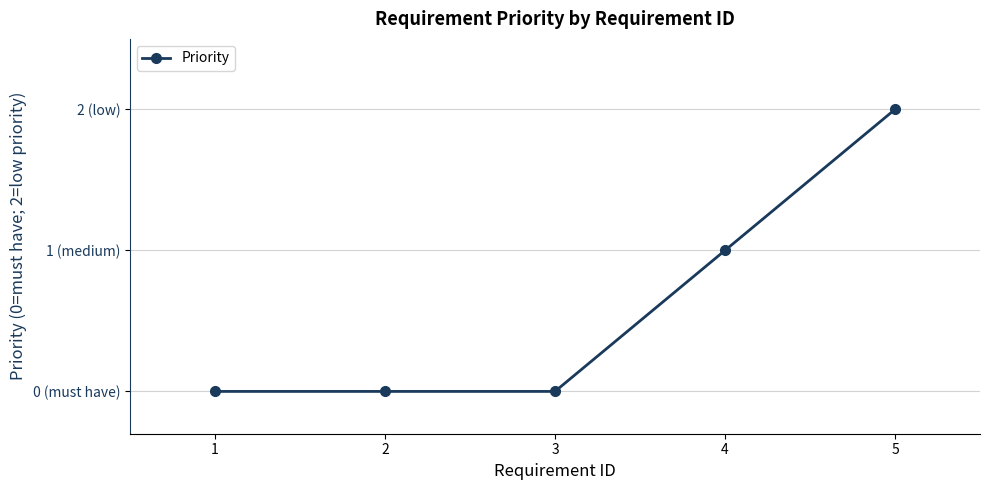

The chart shows a value of 1 at 1. True or false?

False